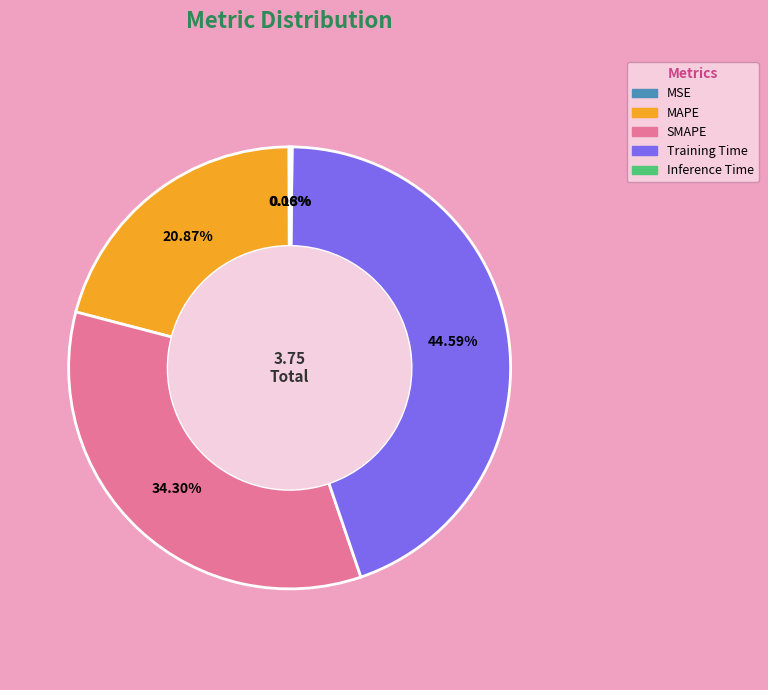

The MAPE slice represents 9% of the pie. True or false?

False